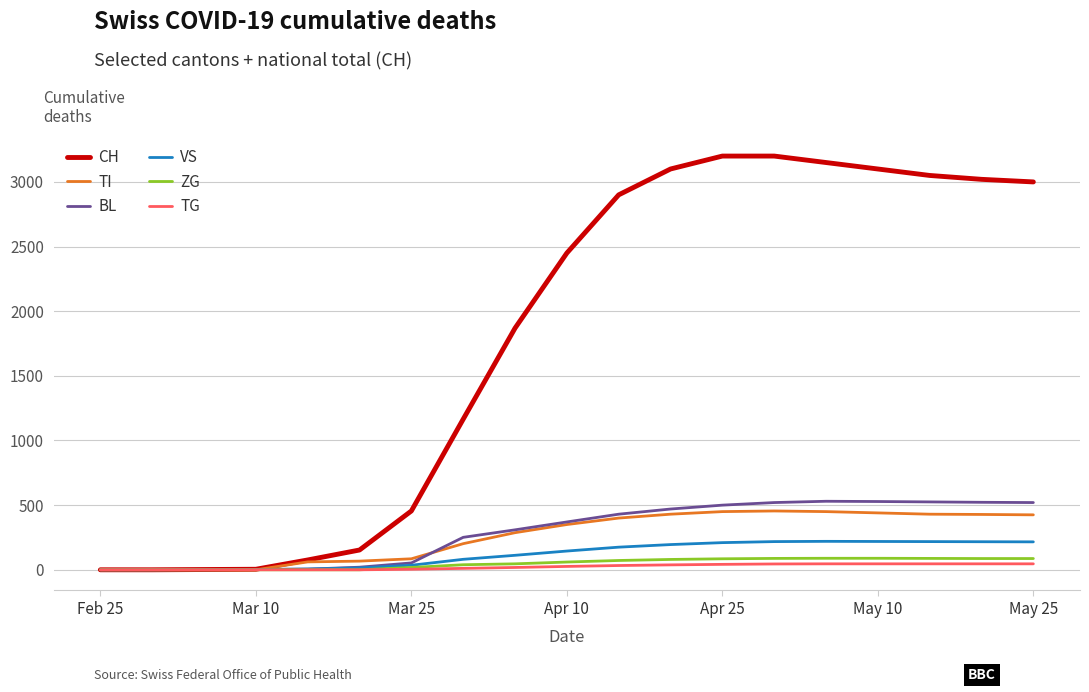

What is the highest value of the CH series?

3200